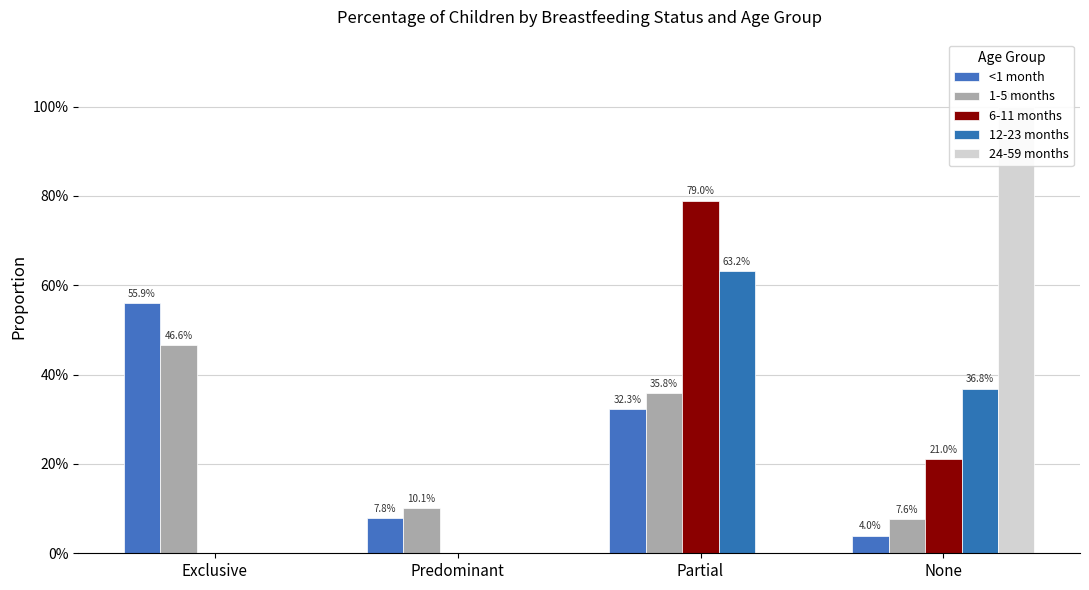

What is the sum of all <1 month values?

1.0